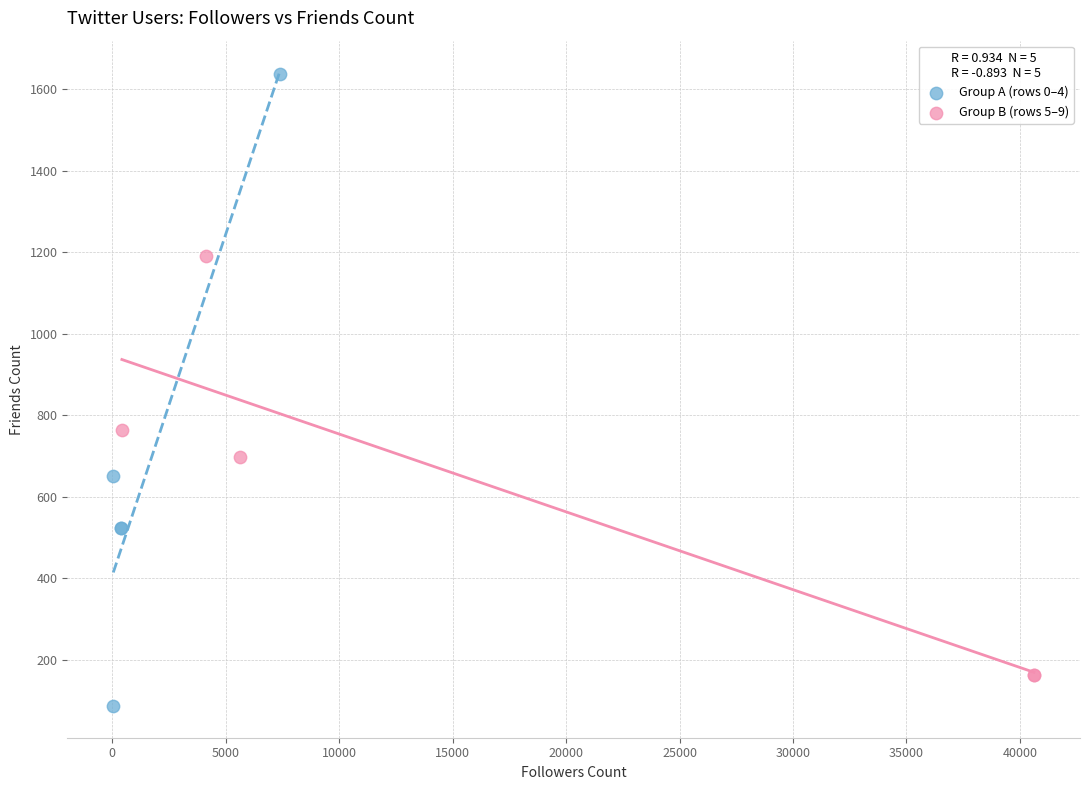

Which series contains the highest Y value?

Group A (rows 0–4)